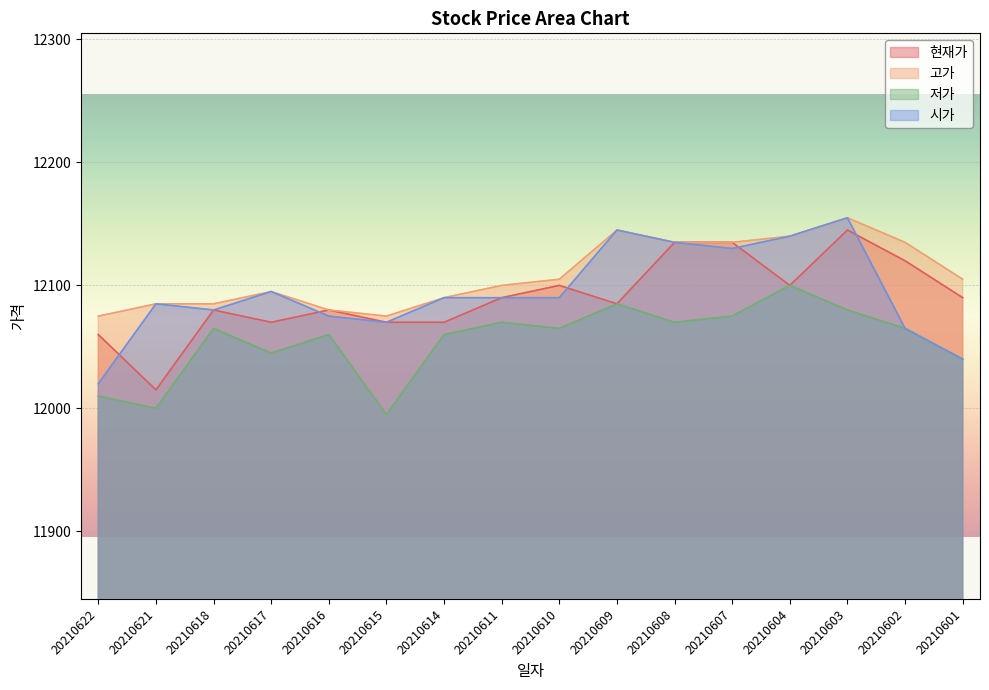

True or false: 현재가 has a value of 12080 at 20210618.

True